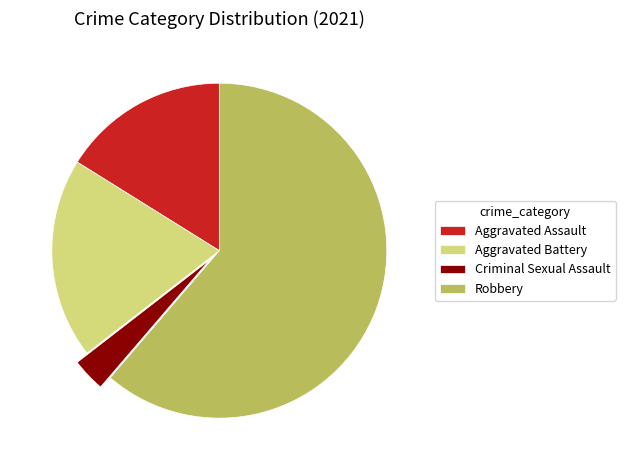

Which slice represents more than half of the pie?

Robbery